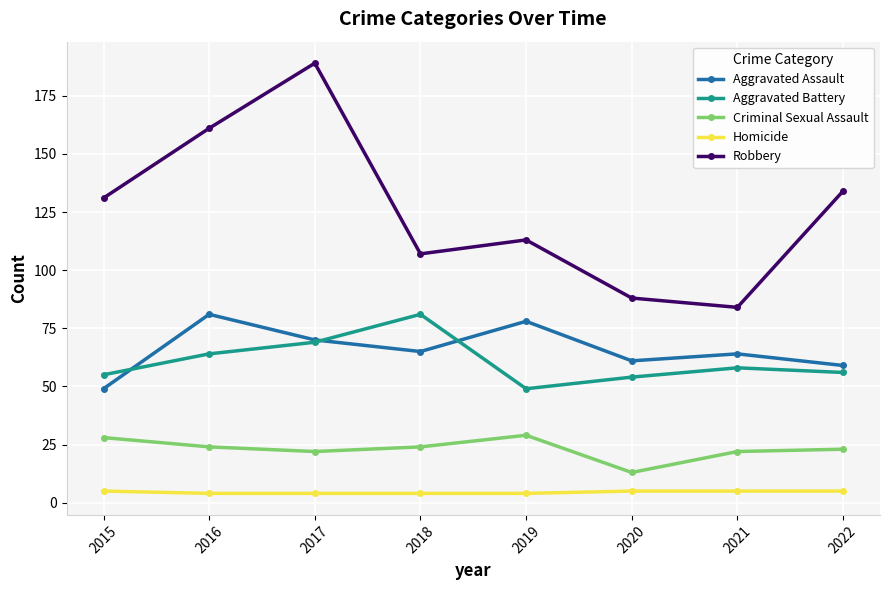

What is the sum of all Homicide values?

36